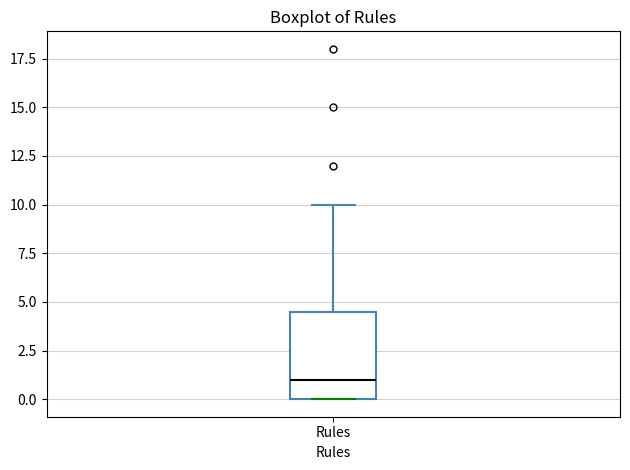

Read this box plot against the y-axis: the position of the median line, the range covered by the box, and the ends of both whiskers. The values are not printed on the chart, so give them approximately, as read against the axis.

median 1.0, box 0.0 to 4.5, whiskers 0.0 to 10.0